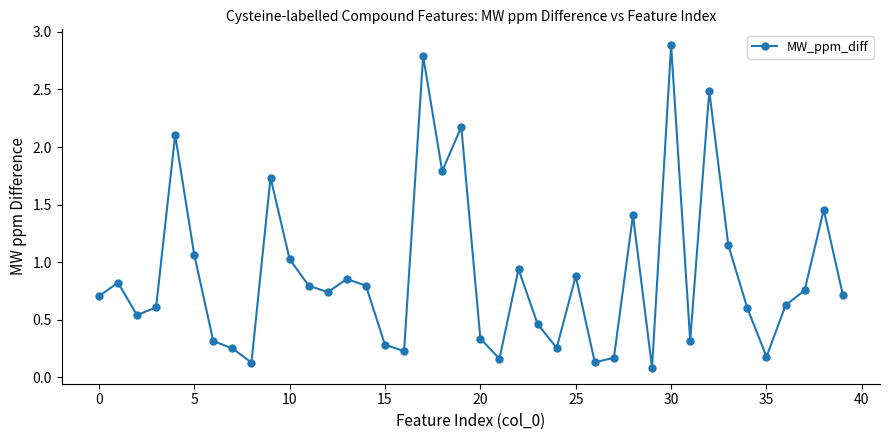

True or false: the data has more than 2 interior local peaks.

True